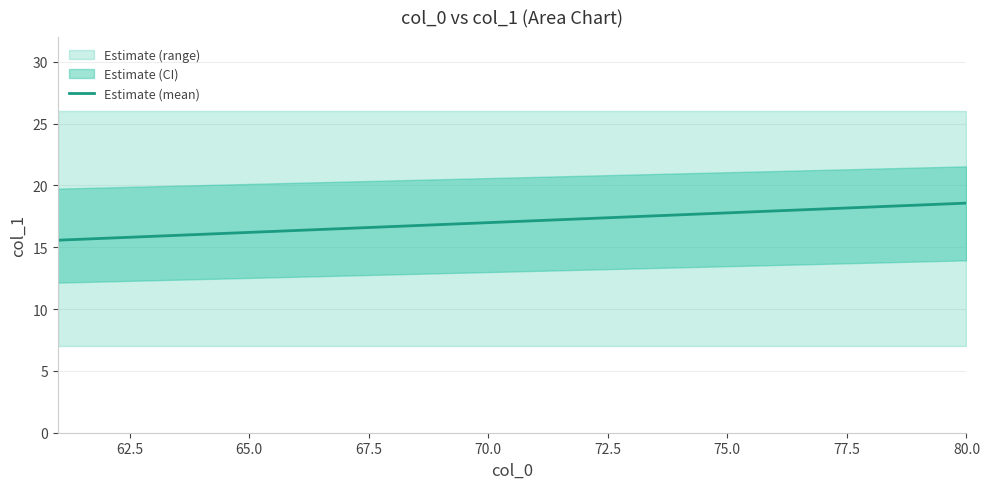

How many lines are shown in the chart?

1